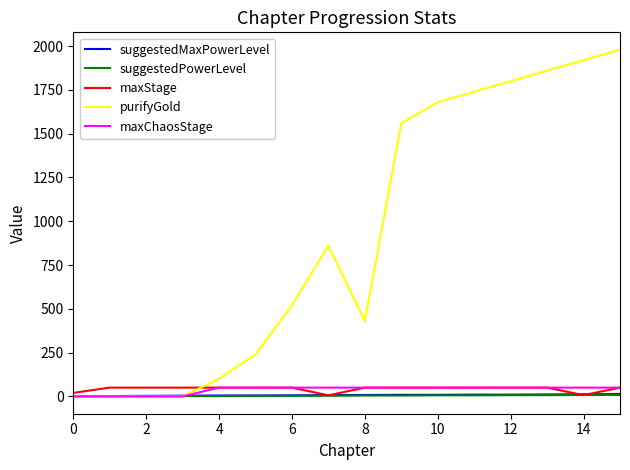

Does the chart have visible grid lines?

No